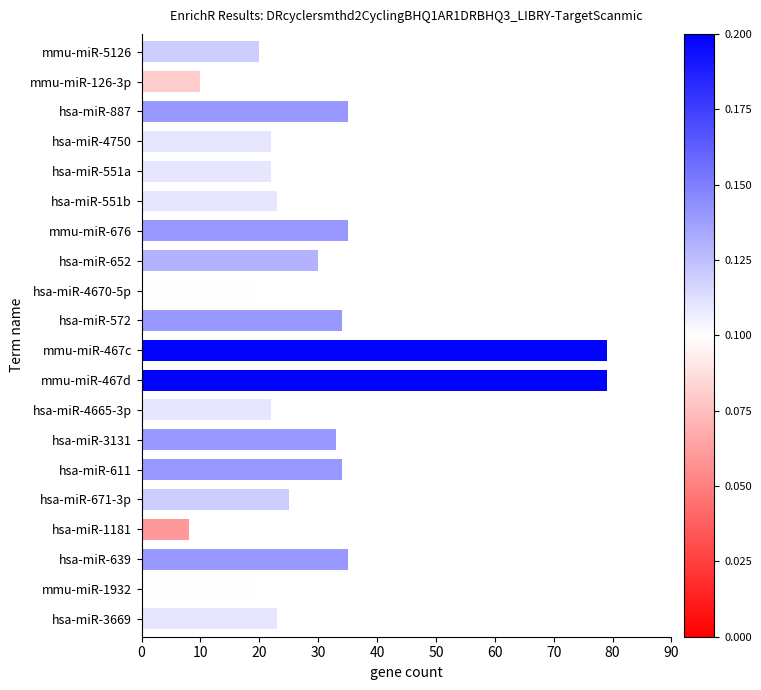

How many values are below 25?

10